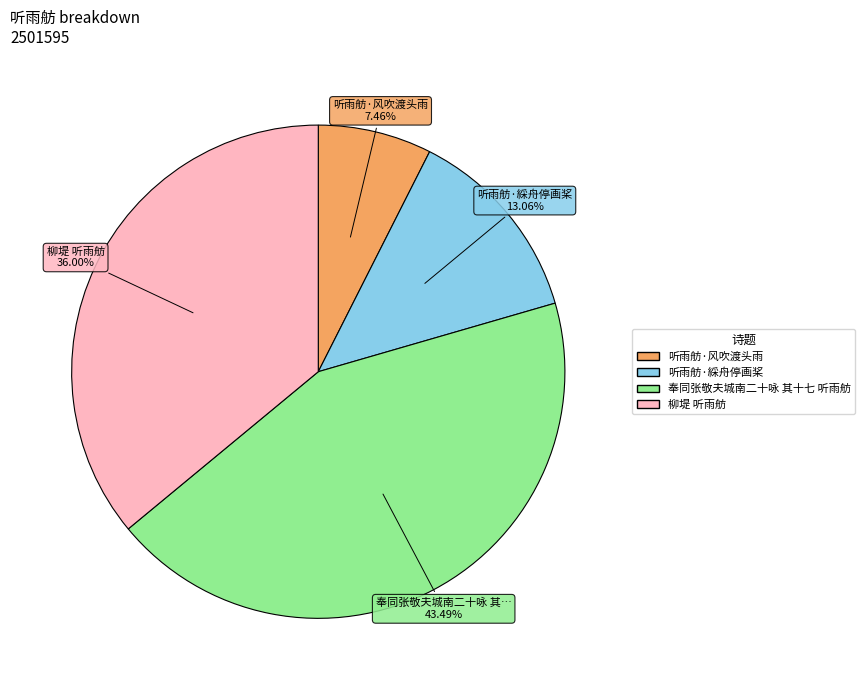

Which slice is the smallest?

听雨舫·风吹渡头雨